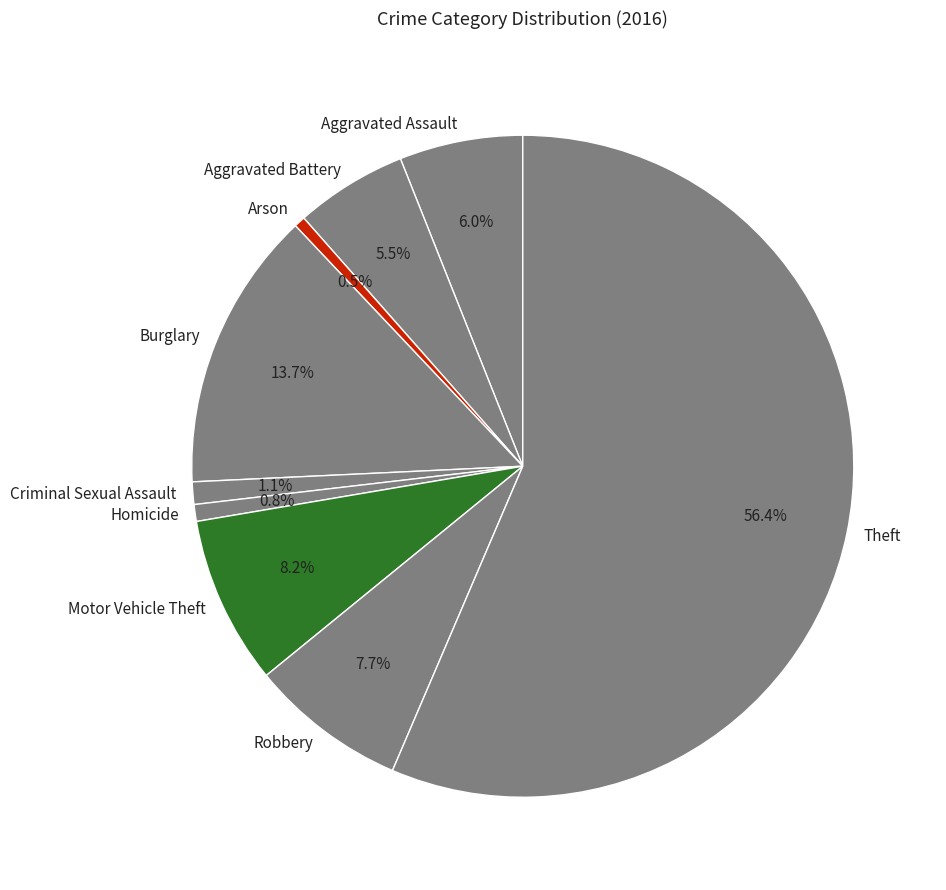

How many slices are in this pie chart?

9